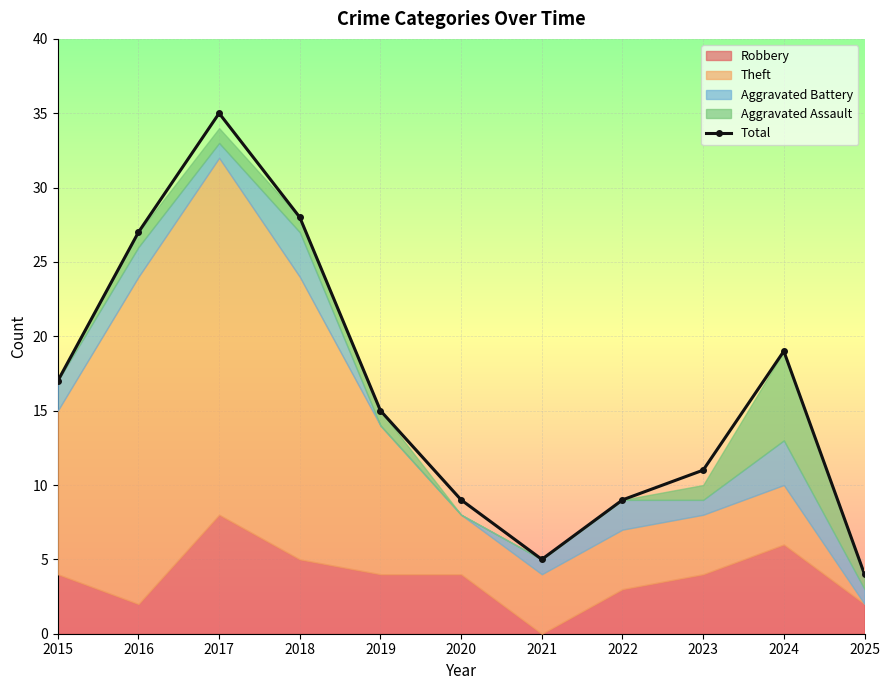

Where is the data nearest to the value 19?

2024